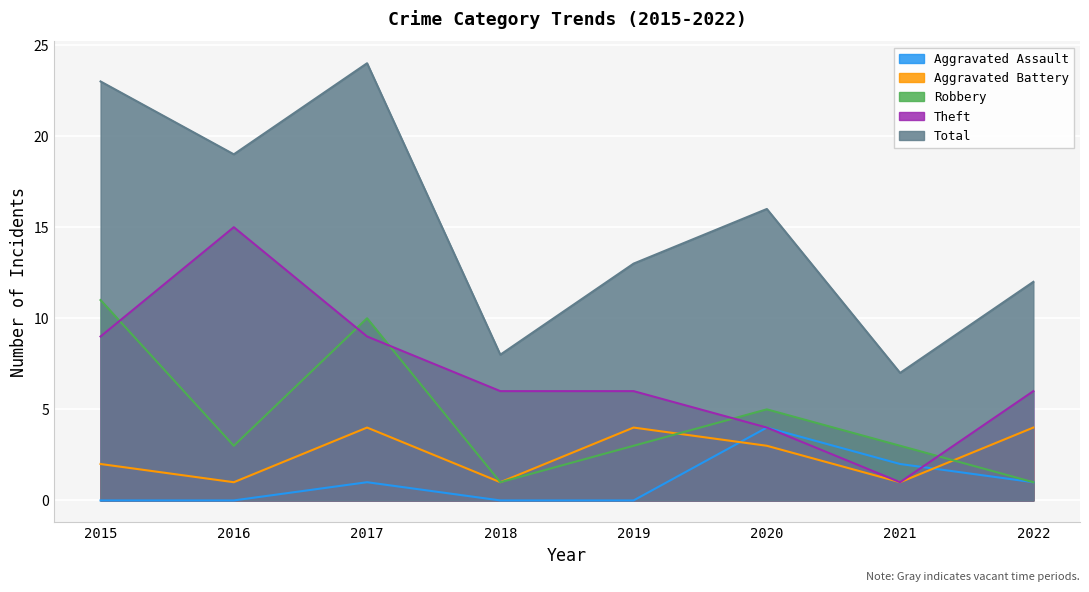

Which has a higher value, 2015 or 2021?

2021